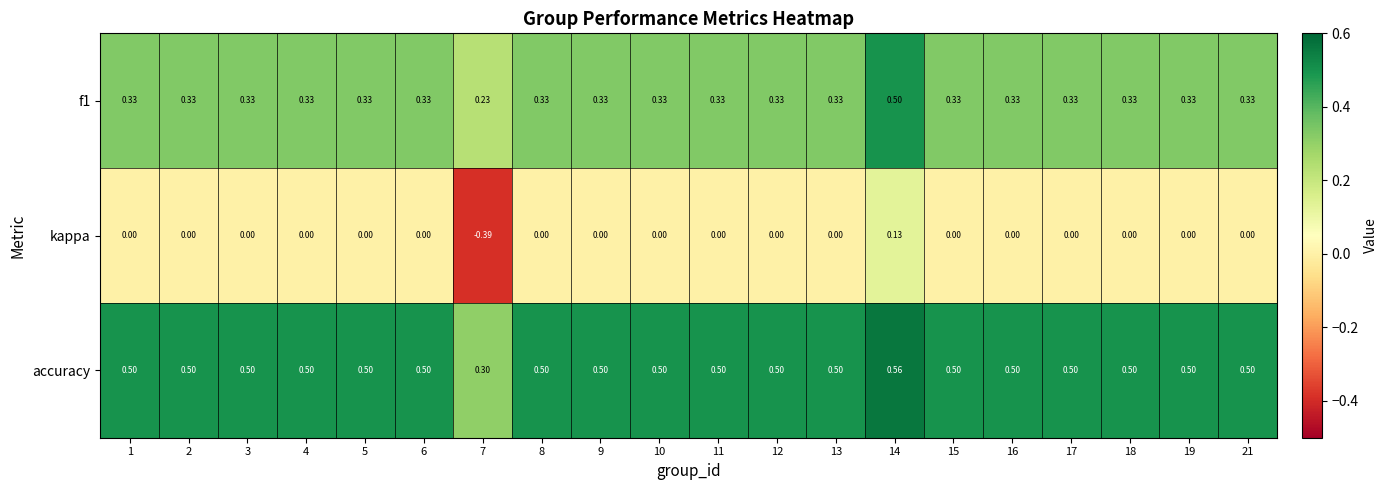

Which series has the widest spread of values?

kappa